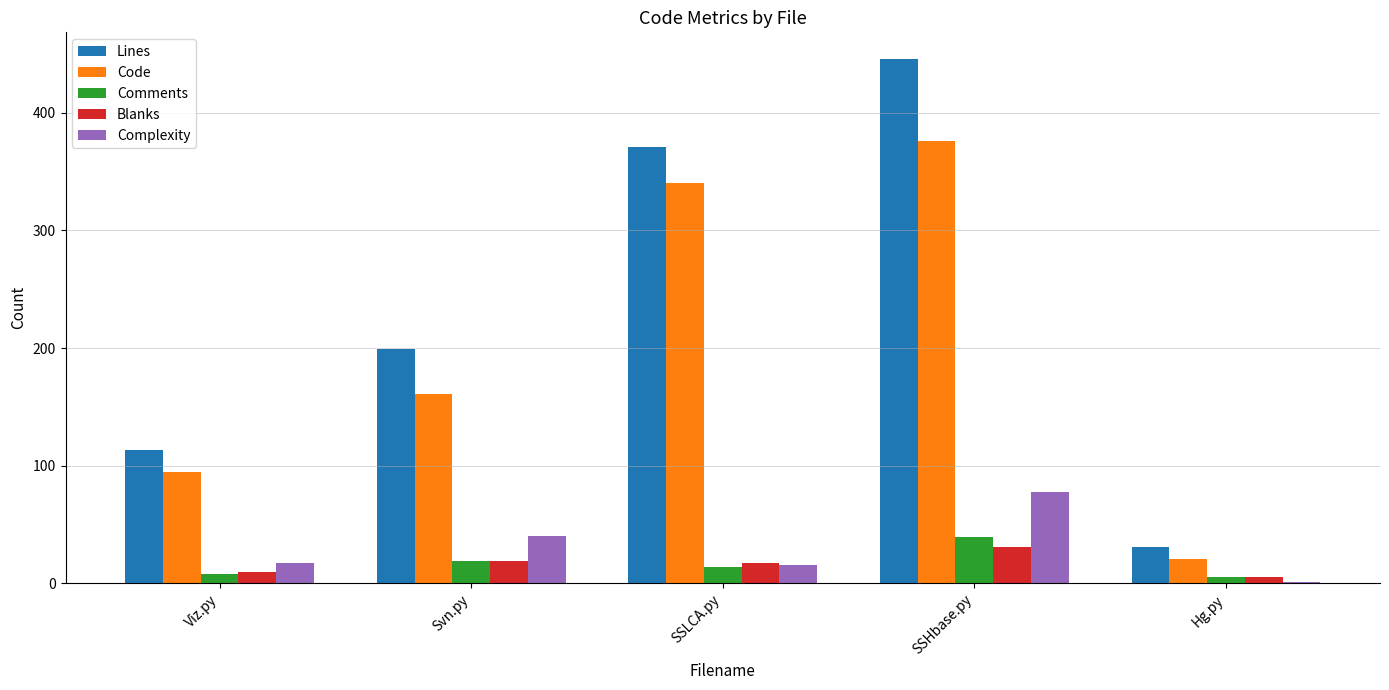

What is the approximate value of Blanks at SSLCA.py?

17